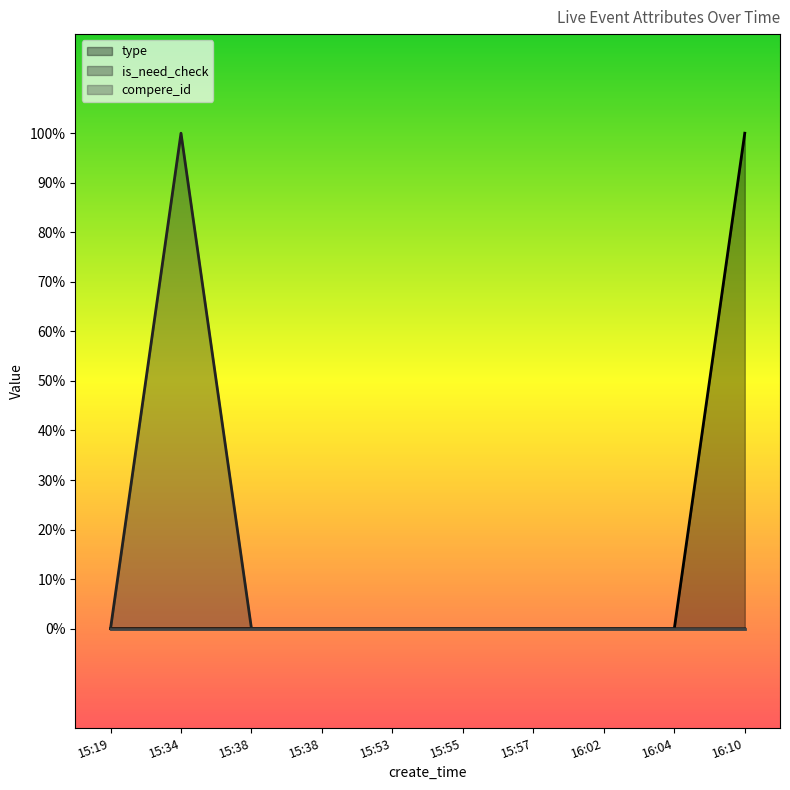

True or false: is_need_check and type intersect in this chart.

False